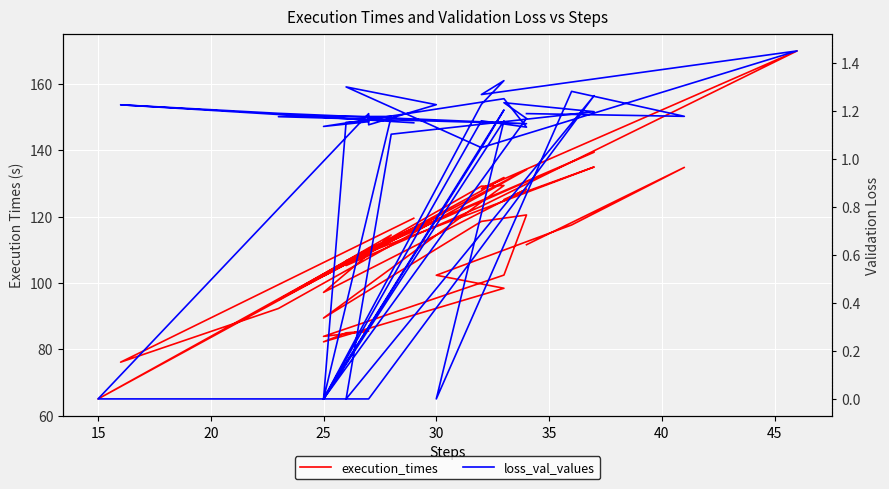

List the series in order of their peak value, lowest first.

loss_val_values, execution_times